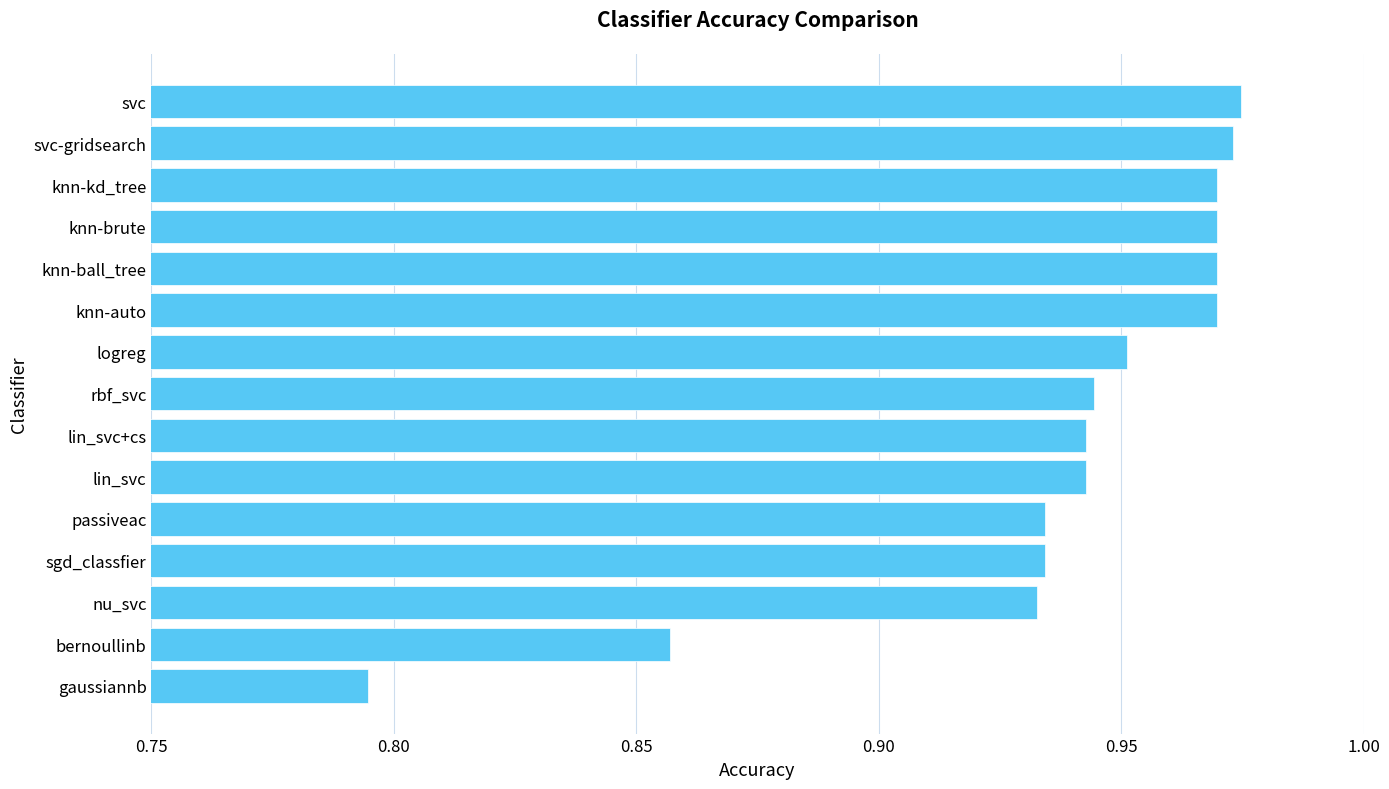

The chart shows a value of 1.6 at svc. True or false?

False